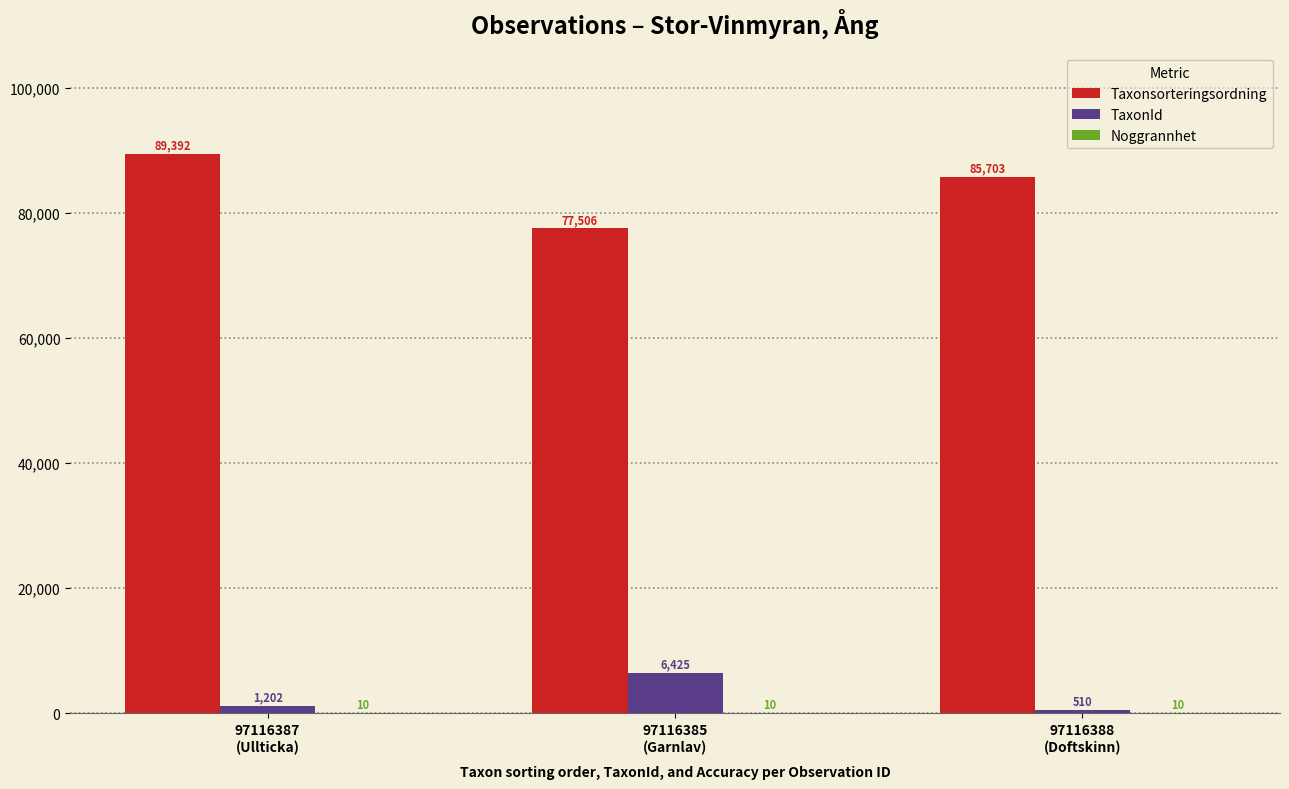

Which series has the largest total across all categories?

Taxonsorteringsordning